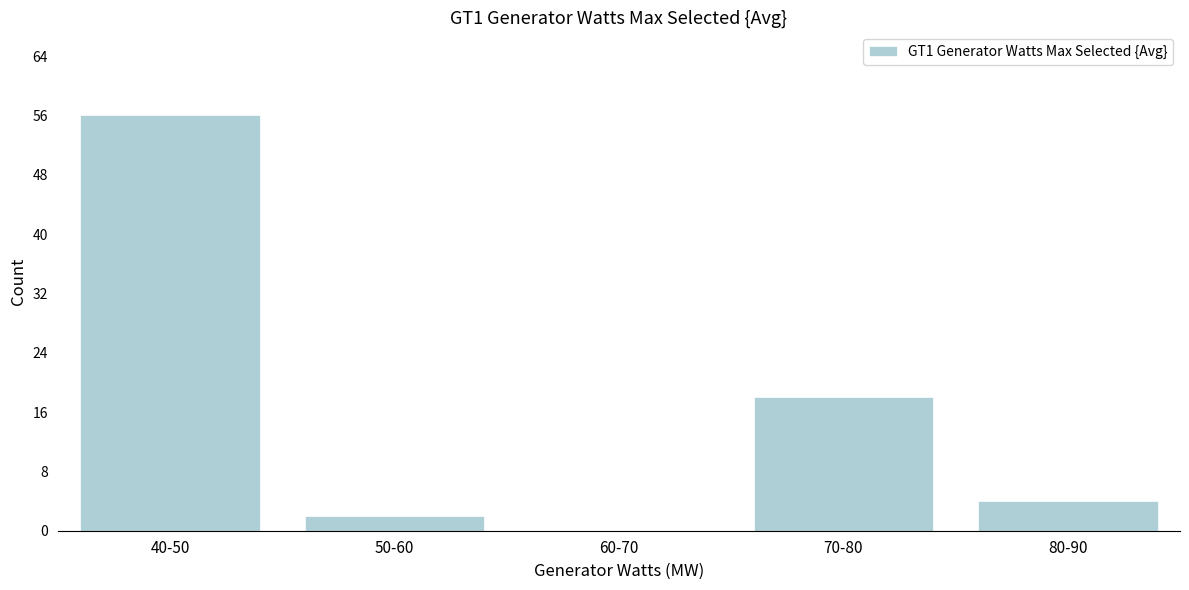

Reading right to left, what are all the values shown in this chart?

80-90=4	70-80=18	60-70=0	50-60=2	40-50=56